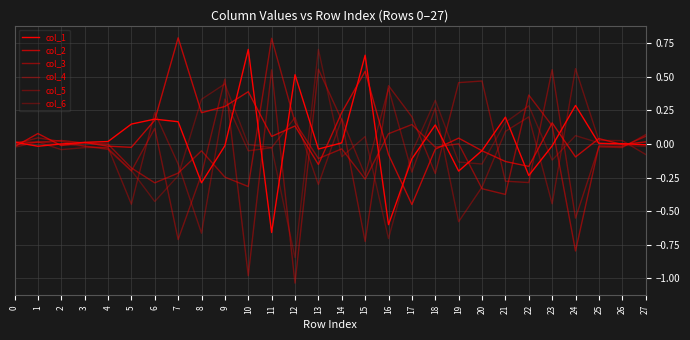

Does the chart have visible grid lines?

Yes